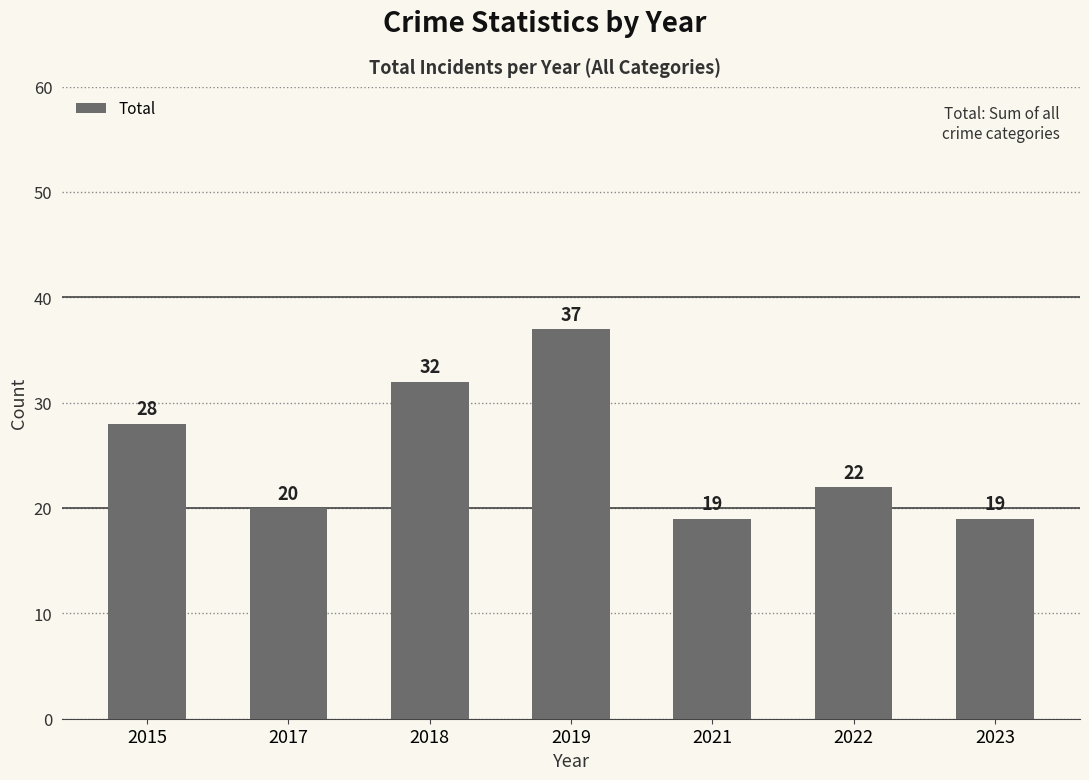

The value at 2015 is 28. True or false?

True